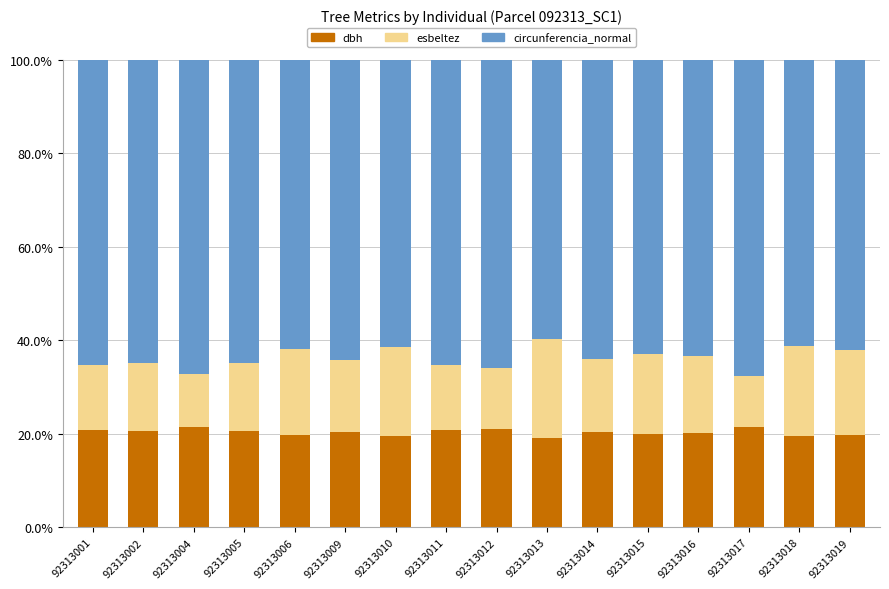

What is the lowest value of the dbh series?

19.0